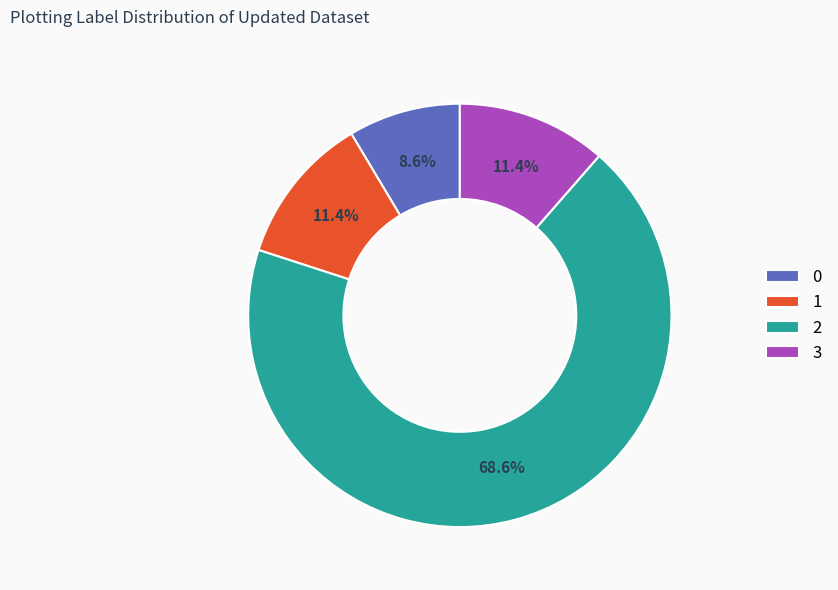

To the nearest percent, what is the difference between the largest and smallest slice percentages?

60%